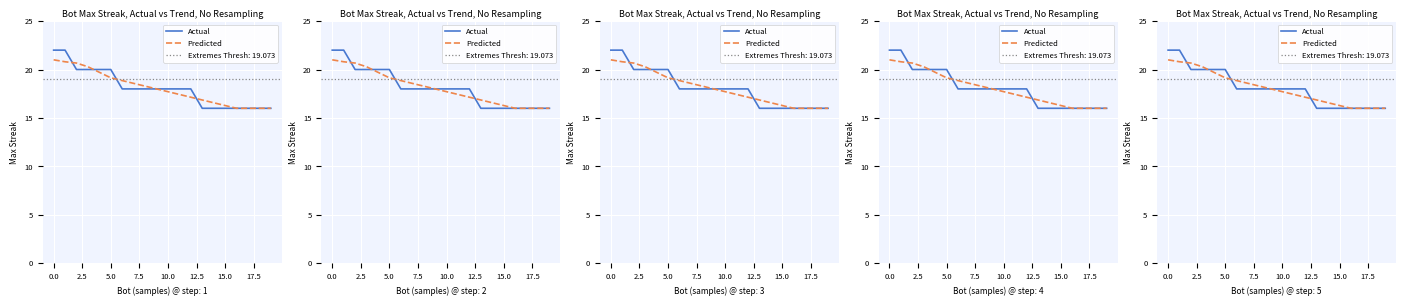

Which series has the largest total across all categories?

Actual